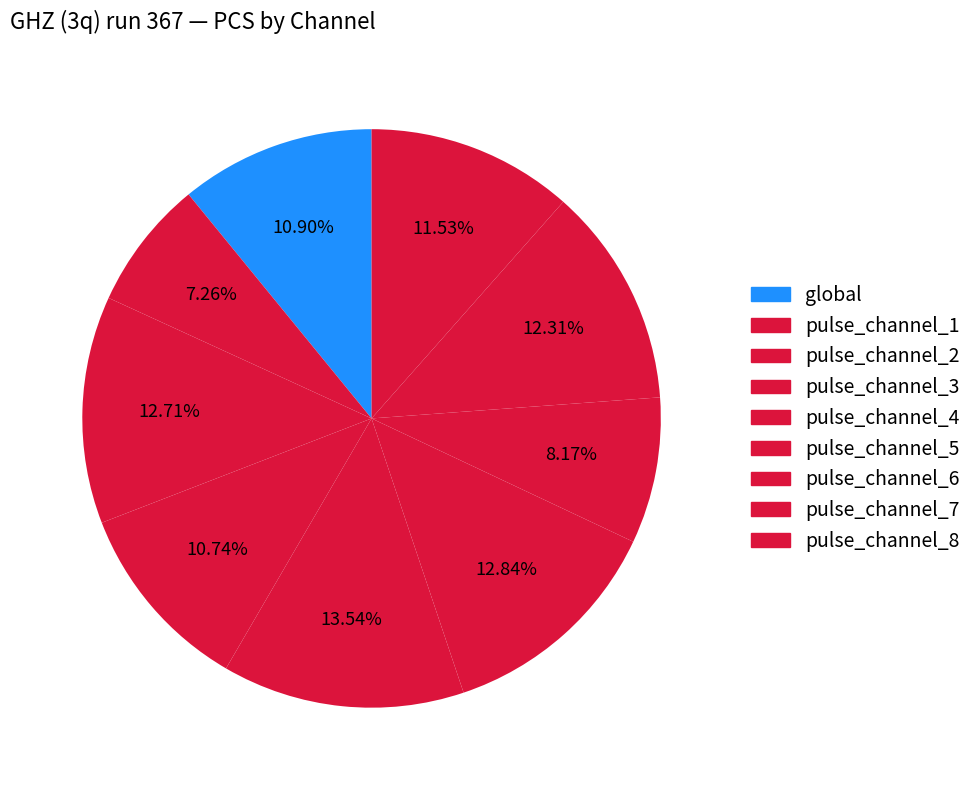

Count the number of slices in the pie.

9